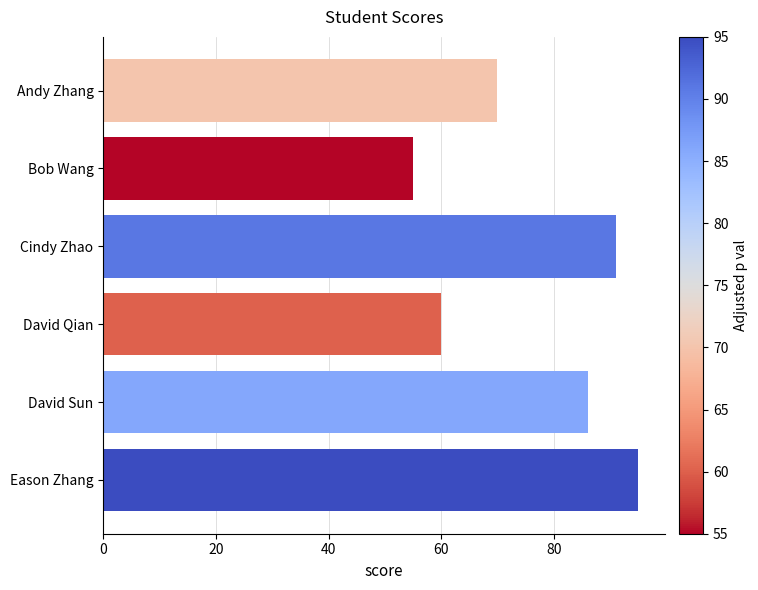

What is the greatest value displayed?

95